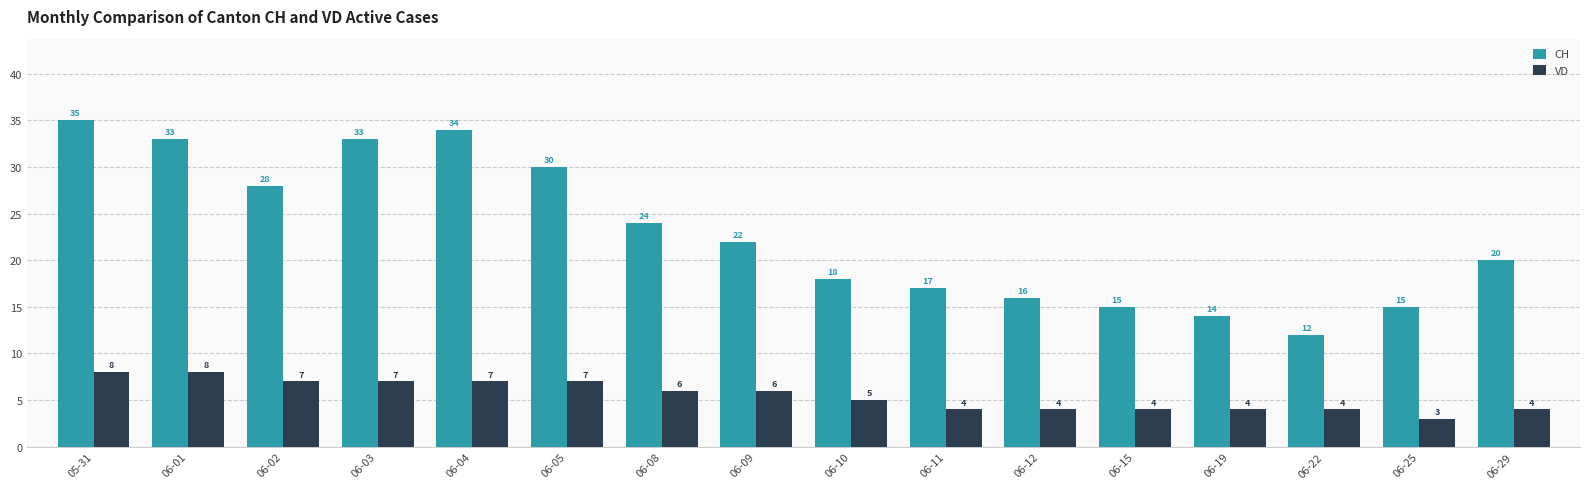

Reading left to right, extract all data points from this chart.

CH: 05-31=35	06-01=33	06-02=28	06-03=33	06-04=34	06-05=30	06-08=24	06-09=22	06-10=18	06-11=17	06-12=16	06-15=15	06-19=14	06-22=12	06-25=15	06-29=20
VD: 05-31=8	06-01=8	06-02=7	06-03=7	06-04=7	06-05=7	06-08=6	06-09=6	06-10=5	06-11=4	06-12=4	06-15=4	06-19=4	06-22=4	06-25=3	06-29=4